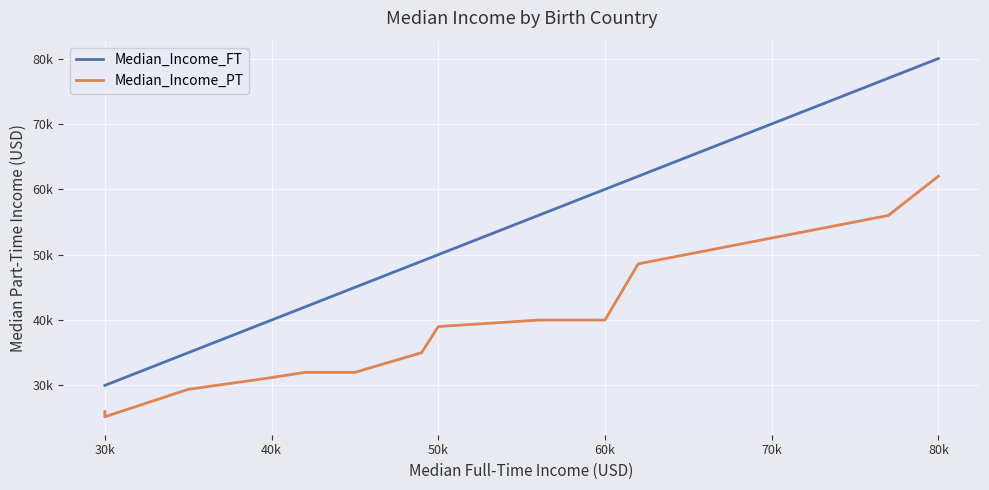

Which label corresponds to the smallest value in the chart?

30k